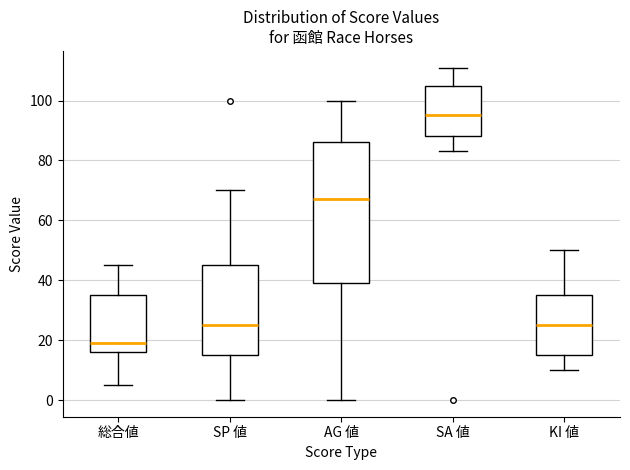

Where does the lower whisker of the box for SA 値 end on the y-axis? The values are not printed on the chart, so give them approximately, as read against the axis.

84